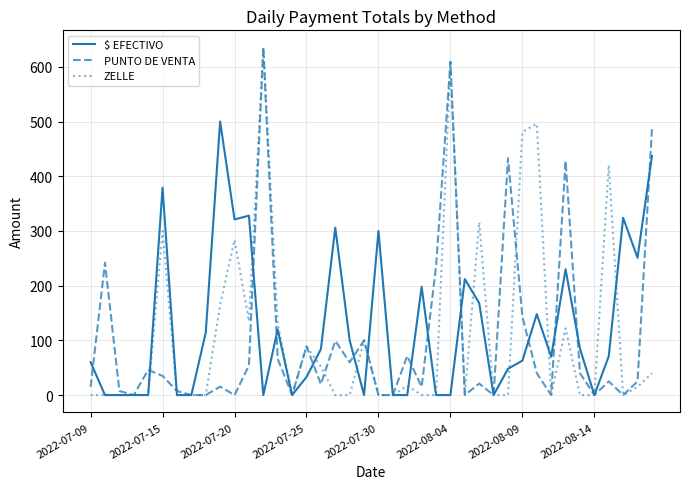

Count the number of data series in this chart.

3